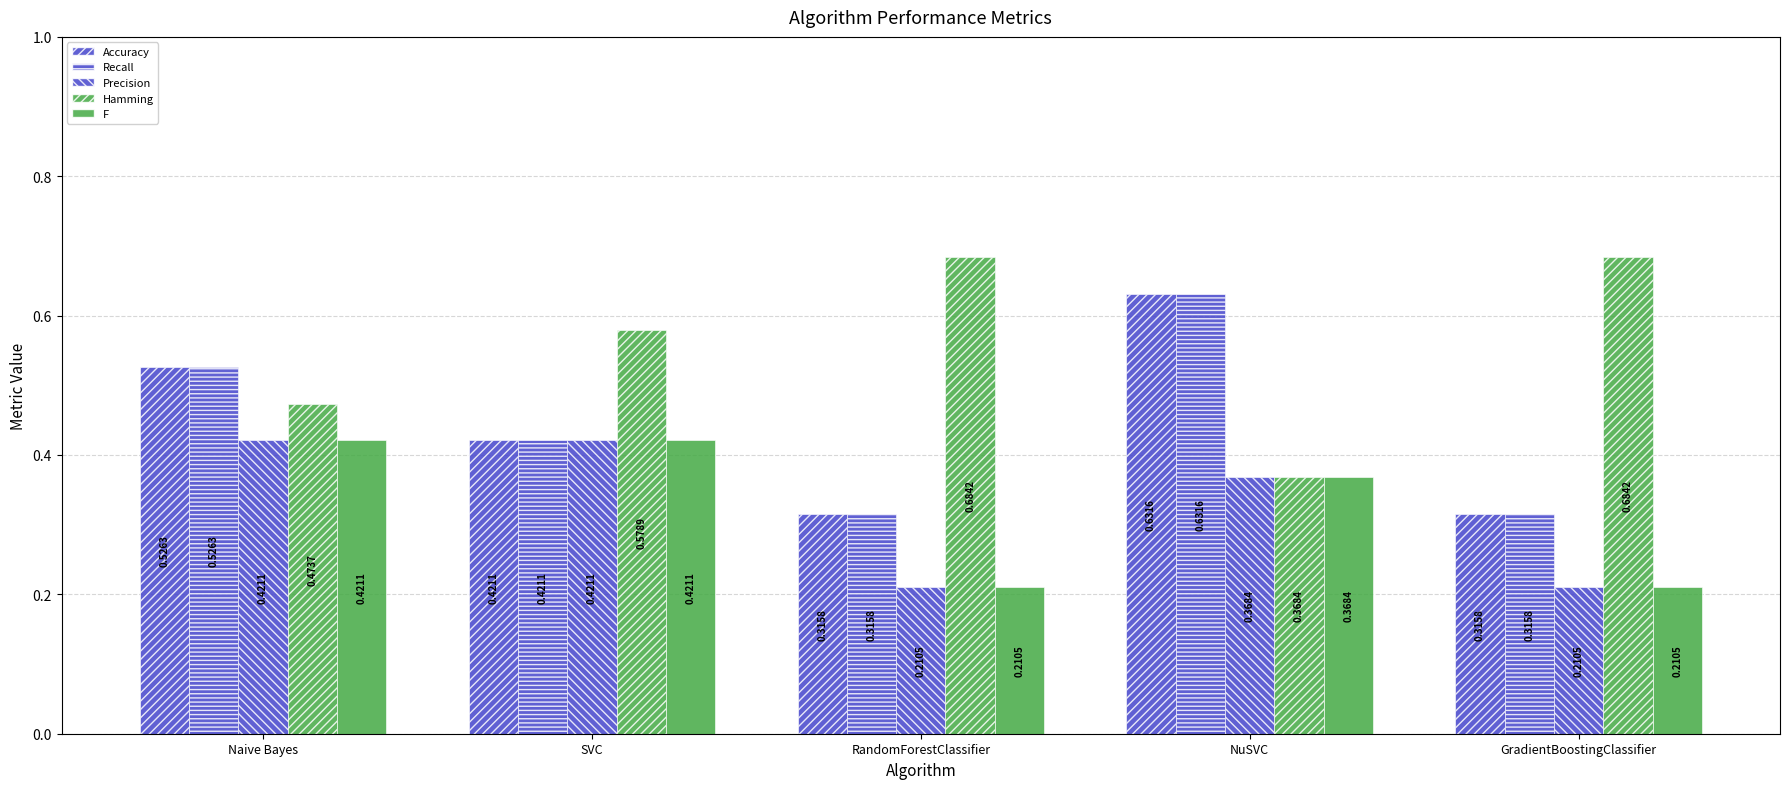

What is the spread (max minus min) of values at GradientBoostingClassifier?

0.5